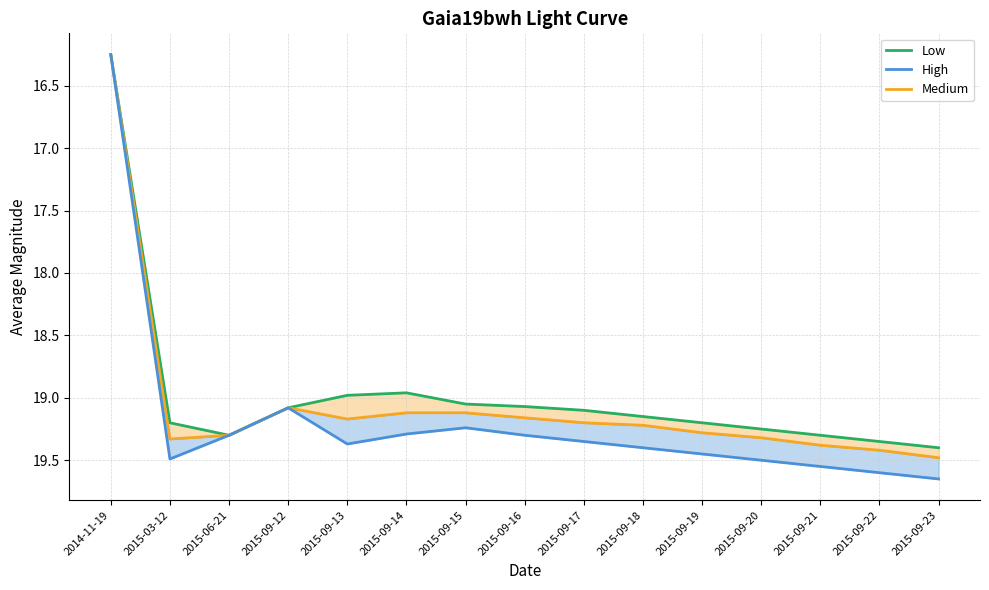

At which category is the sum across all series the highest?

2015-09-23